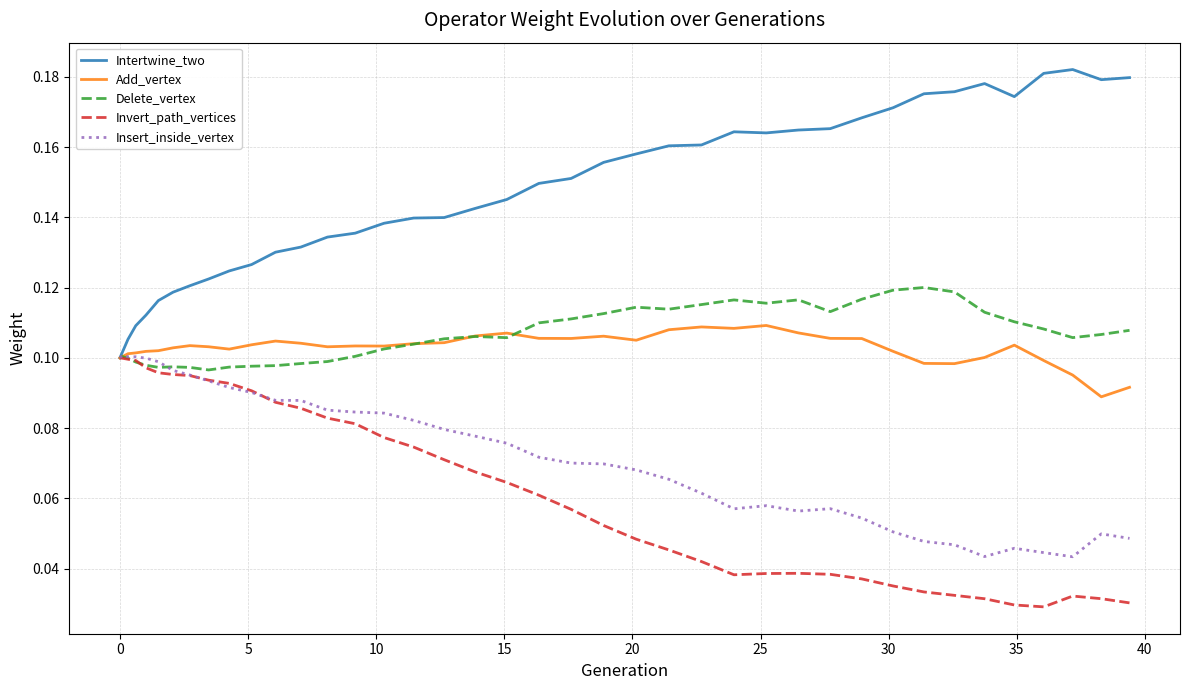

How many interior local valleys does the Insert_inside_vertex series have?

4